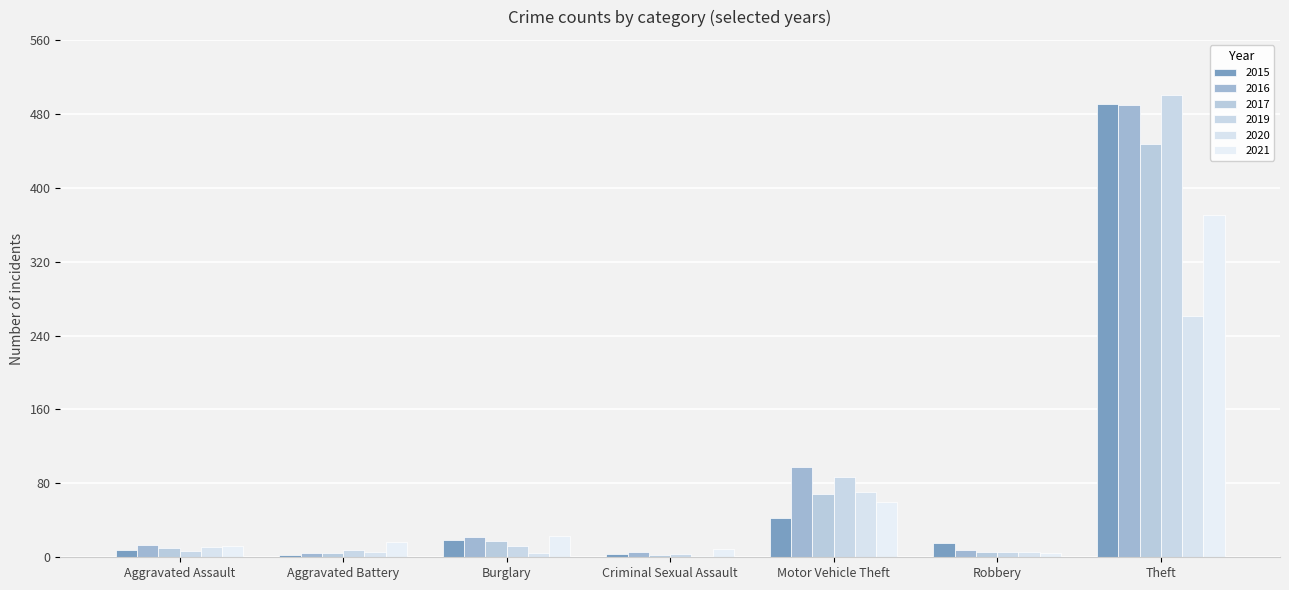

Between Aggravated Assault and Theft, which series saw the biggest shift?

2019